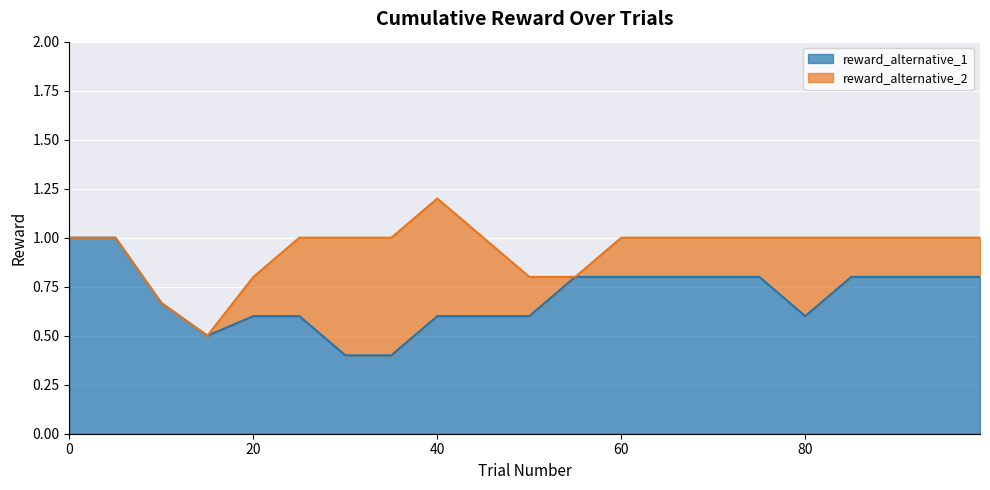

Which series changed the most between 20 and 95?

reward_alternative_2